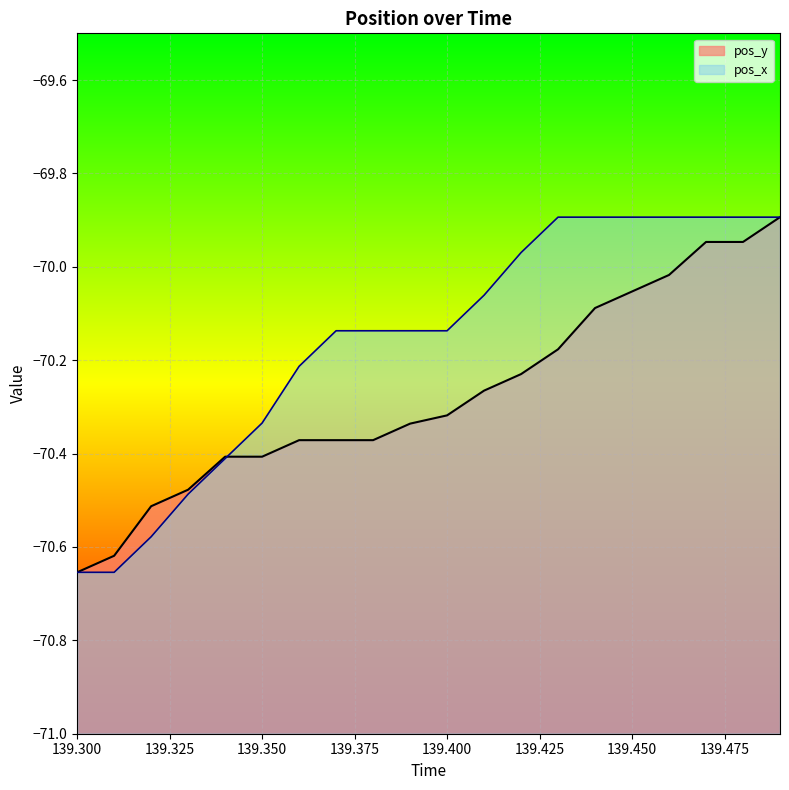

Reading right to left, list all the values displayed in this chart.

pos_x: -69.9	-69.9	-69.9	-69.9	-69.9	-69.9	-69.9	-70.0	-70.1	-70.1	-70.1	-70.1	-70.1	-70.2	-70.3	-70.4	-70.5	-70.6	-70.7	-70.7
pos_y: -69.9	-69.9	-69.9	-70.0	-70.1	-70.1	-70.2	-70.2	-70.3	-70.3	-70.3	-70.4	-70.4	-70.4	-70.4	-70.4	-70.5	-70.5	-70.6	-70.7